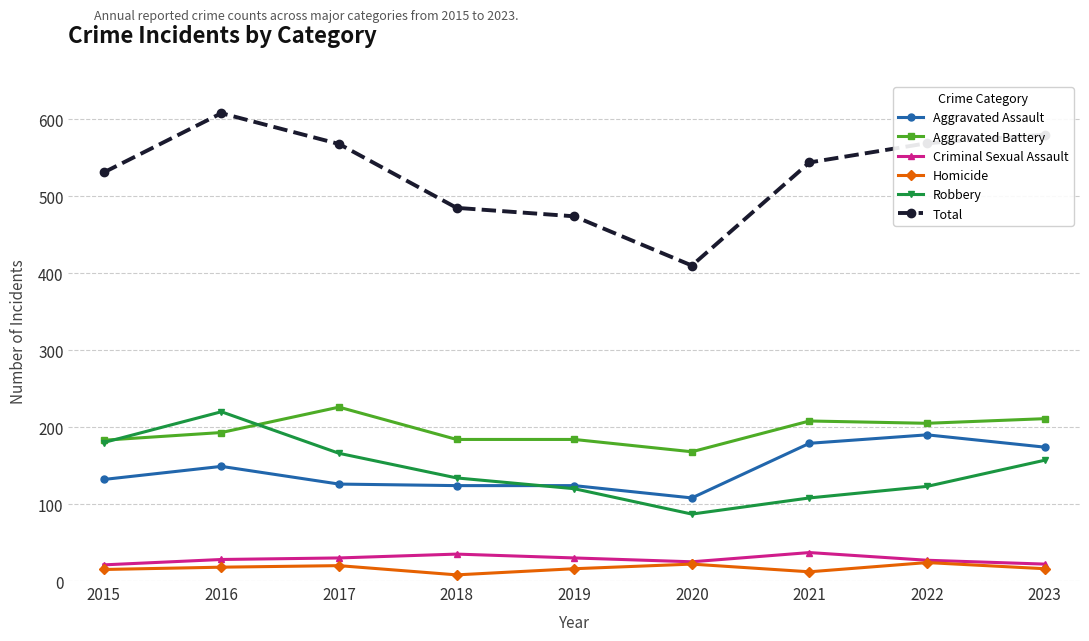

How many interior local valleys does the Total series have?

1